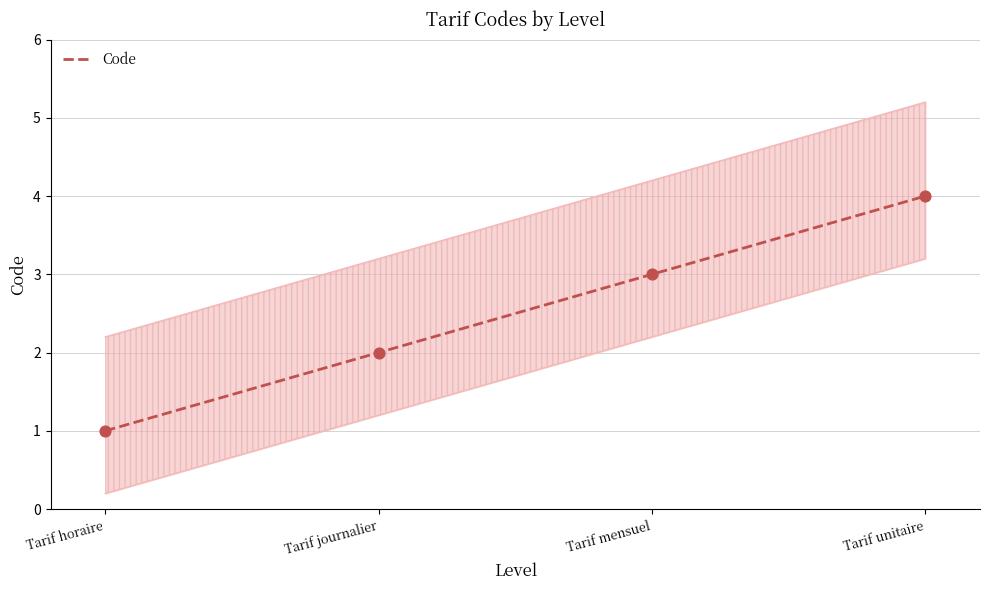

Approximately how many times larger is the value at Tarif unitaire compared to Tarif horaire?

4.0